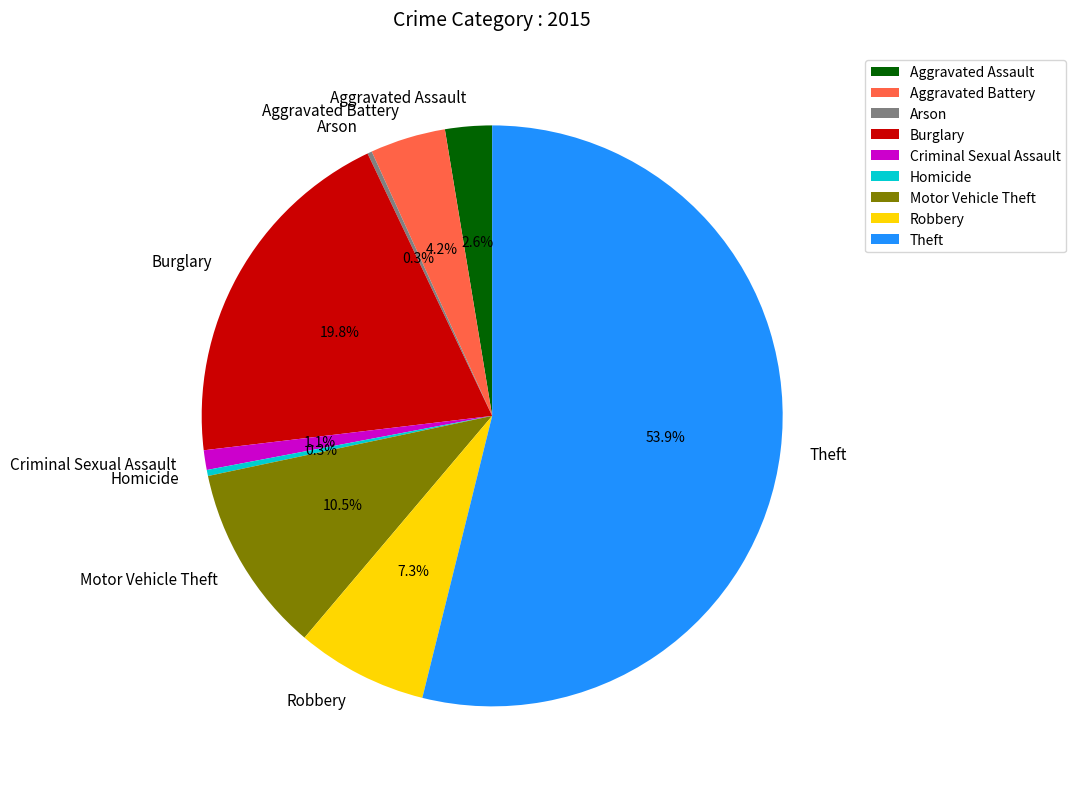

Between Aggravated Assault and Robbery, which is larger?

Robbery